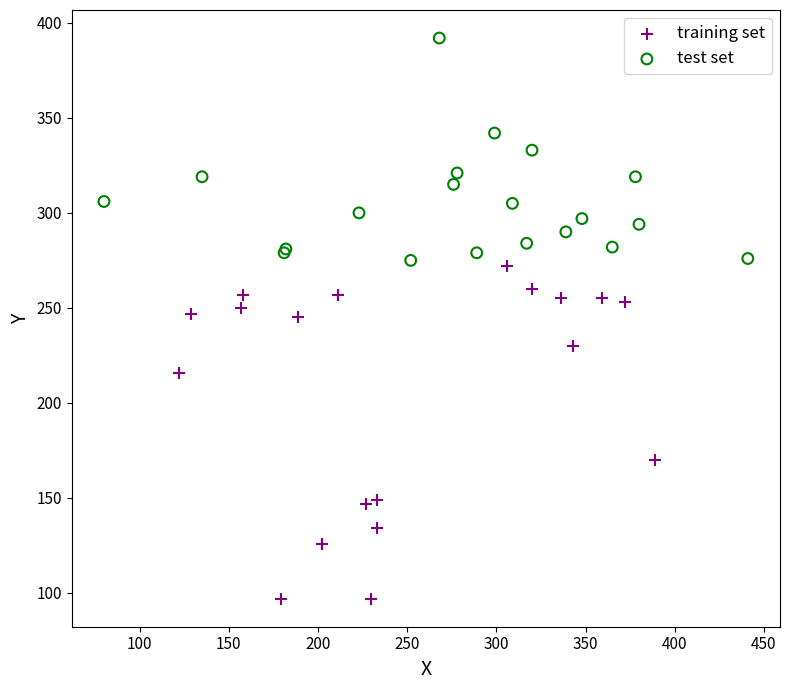

Which series has the widest spread of Y values?

training set